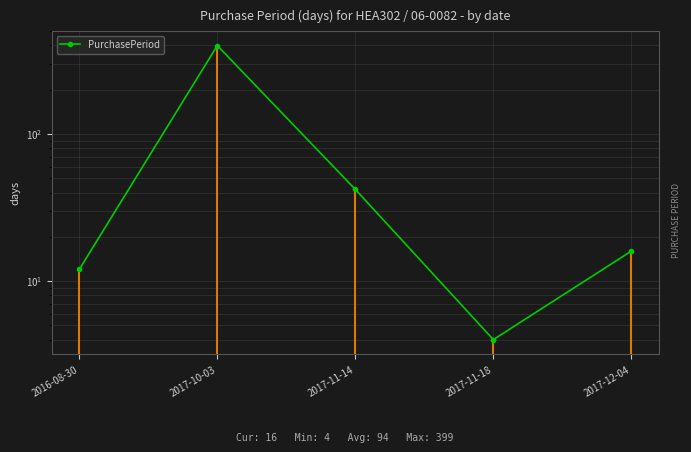

How many lines are shown in the chart?

1